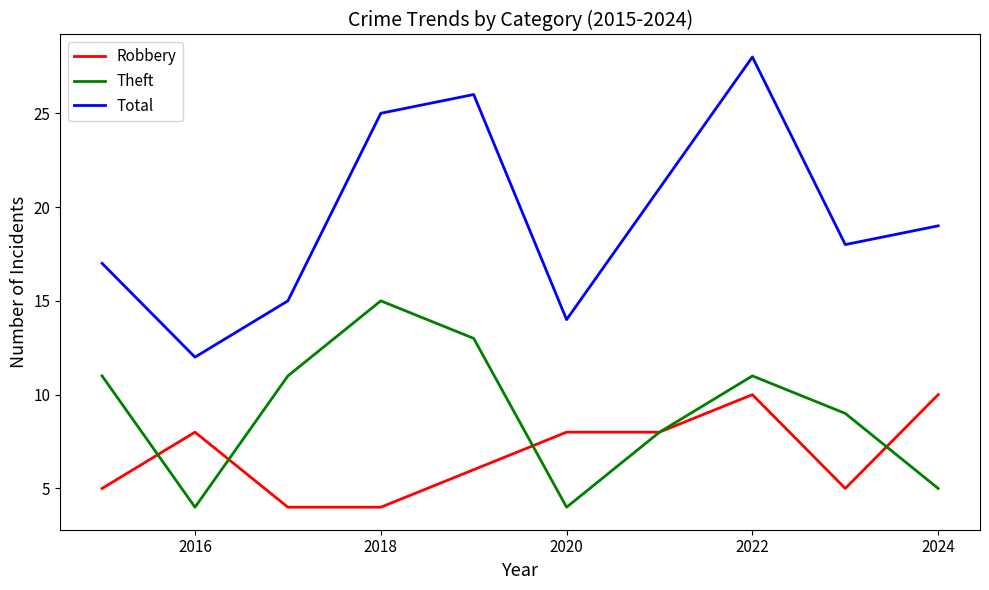

Which series has the largest range (max minus min)?

Total